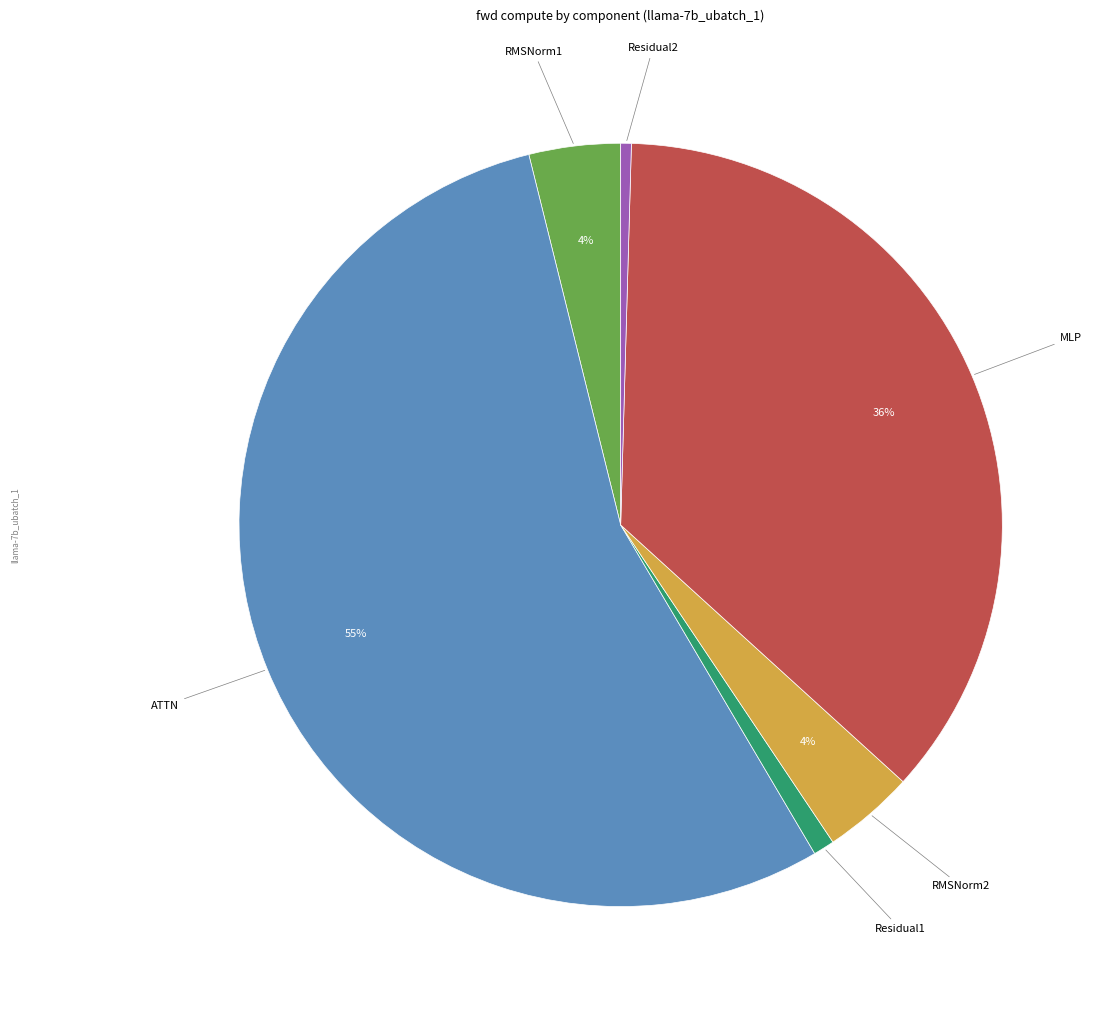

To the nearest percent, what portion does RMSNorm2 represent?

4%